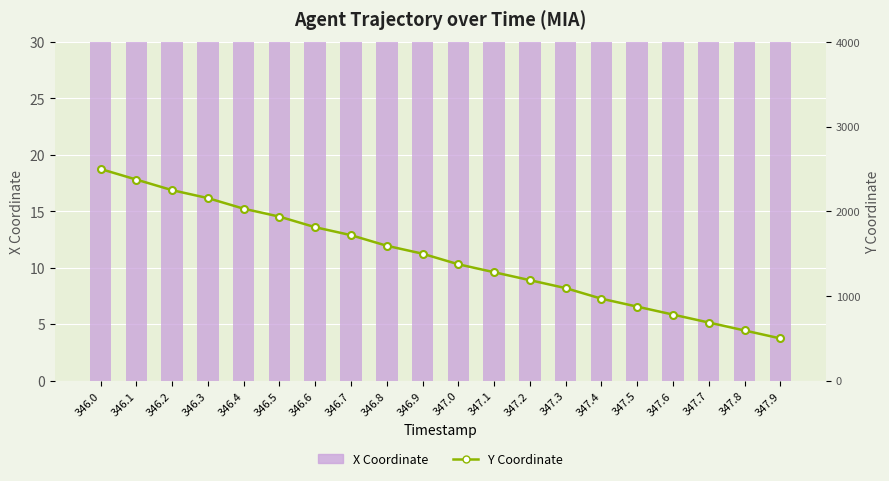

The X Coordinate series shows 239.1 at 346.0. True or false?

True